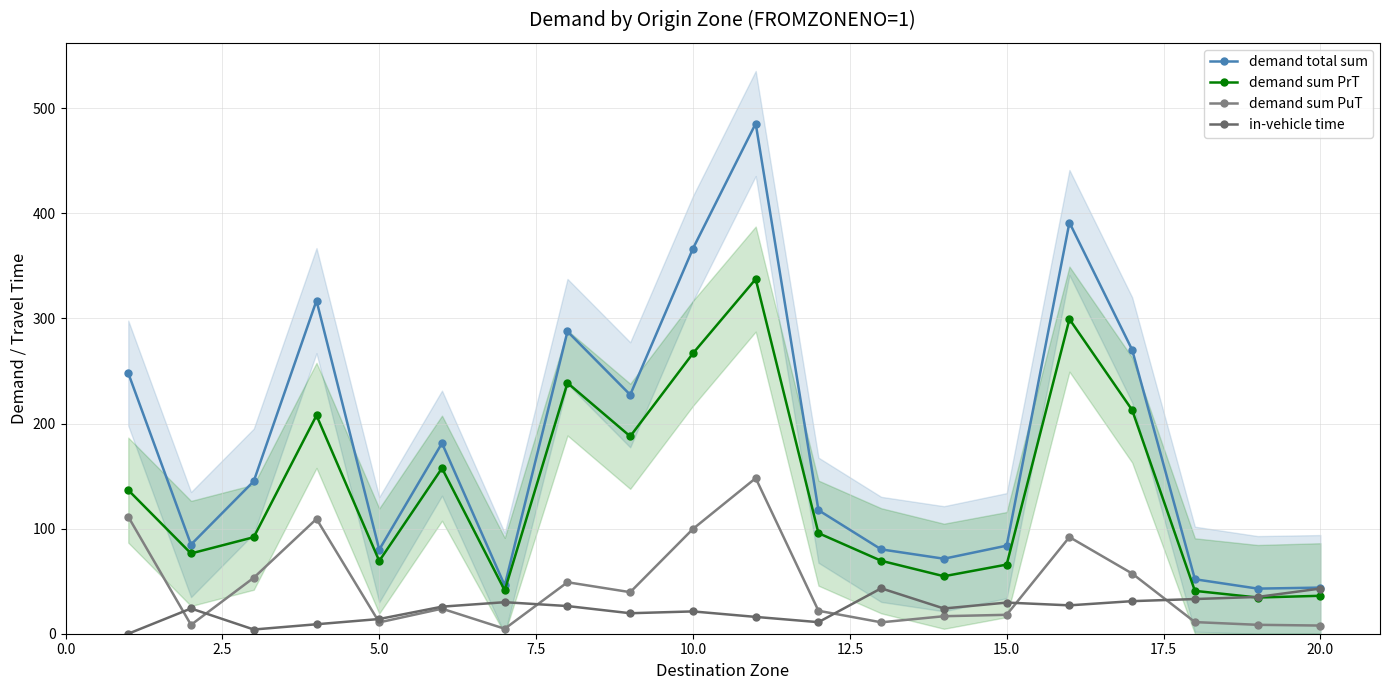

What is the sum of all demand total sum values?

3622.3